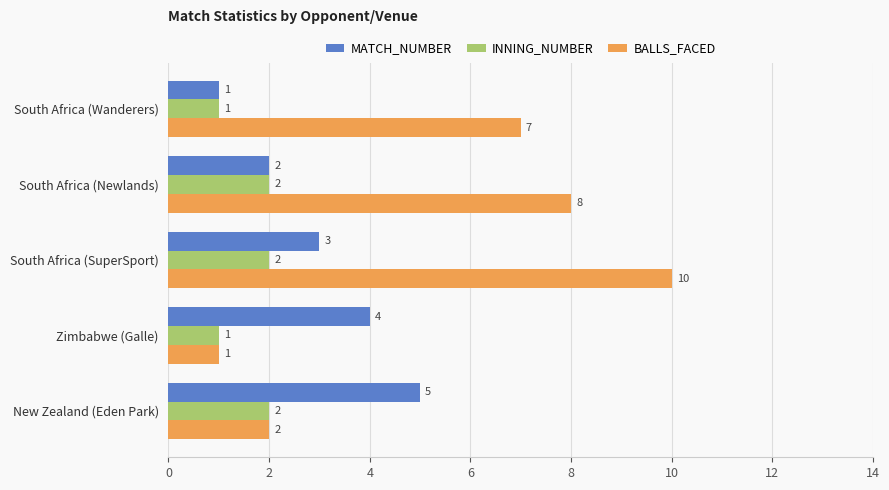

Rank the series by their maximum value, from highest to lowest.

BALLS_FACED, MATCH_NUMBER, INNING_NUMBER